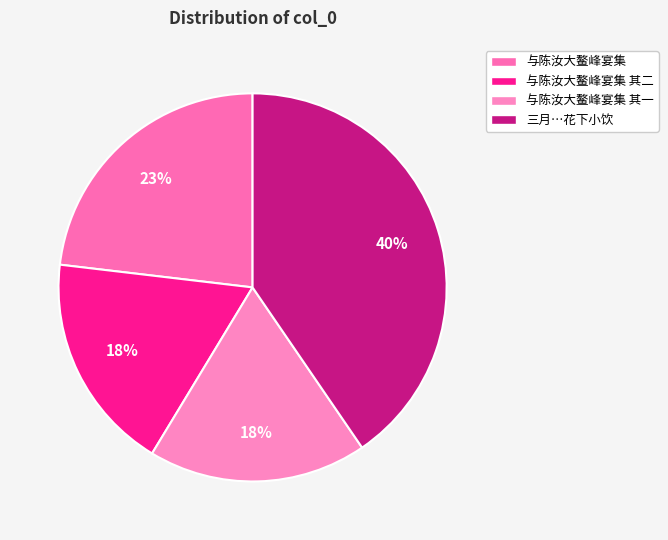

Which category has the biggest portion of the pie?

三月…花下小饮